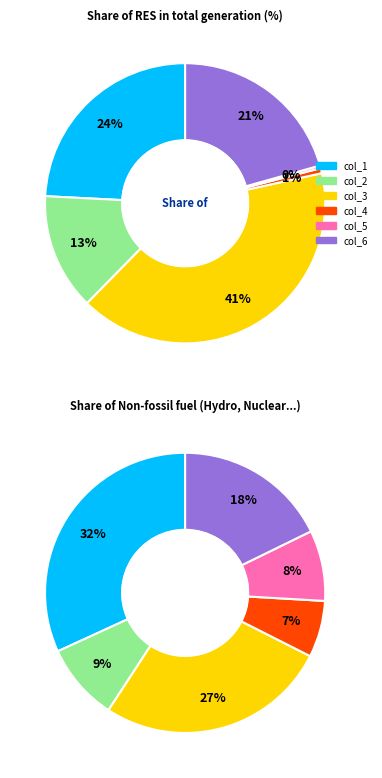

Is the sum of col_2 and col_6 greater than half?

No